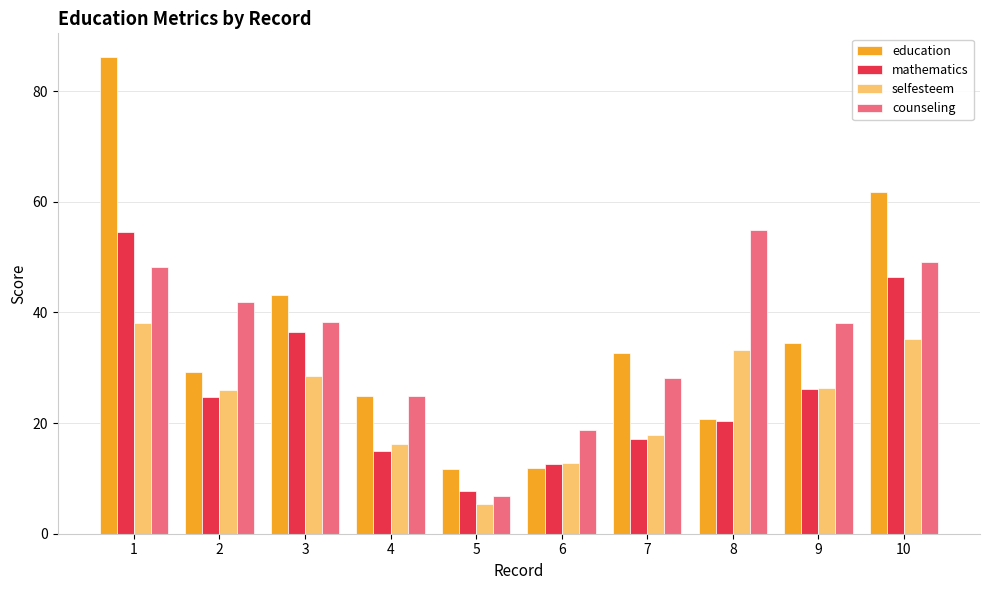

What is the sum of the education values at 6 and 7?

44.5